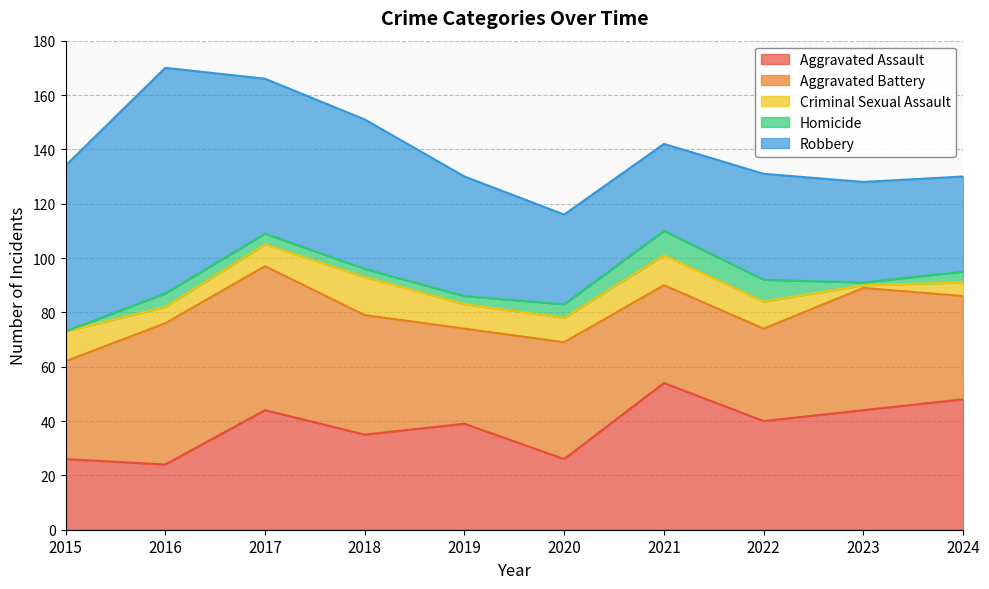

True or false: Homicide has a value of 1 at 2019.

False